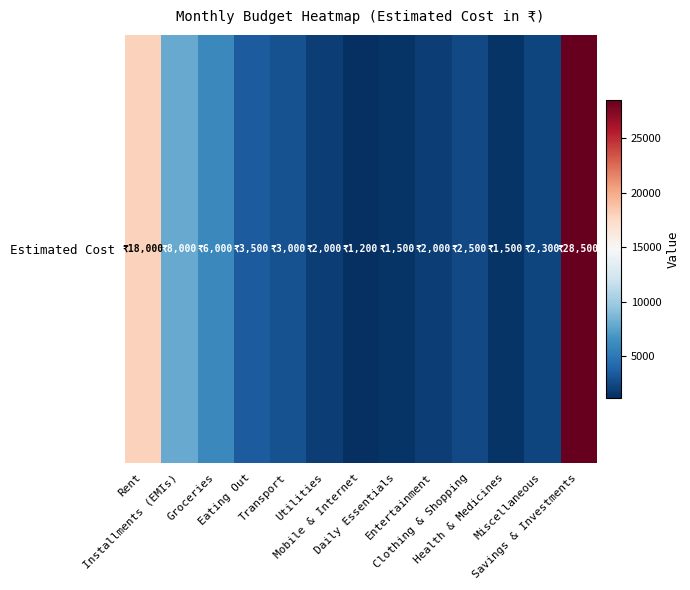

What is the average value?

6154